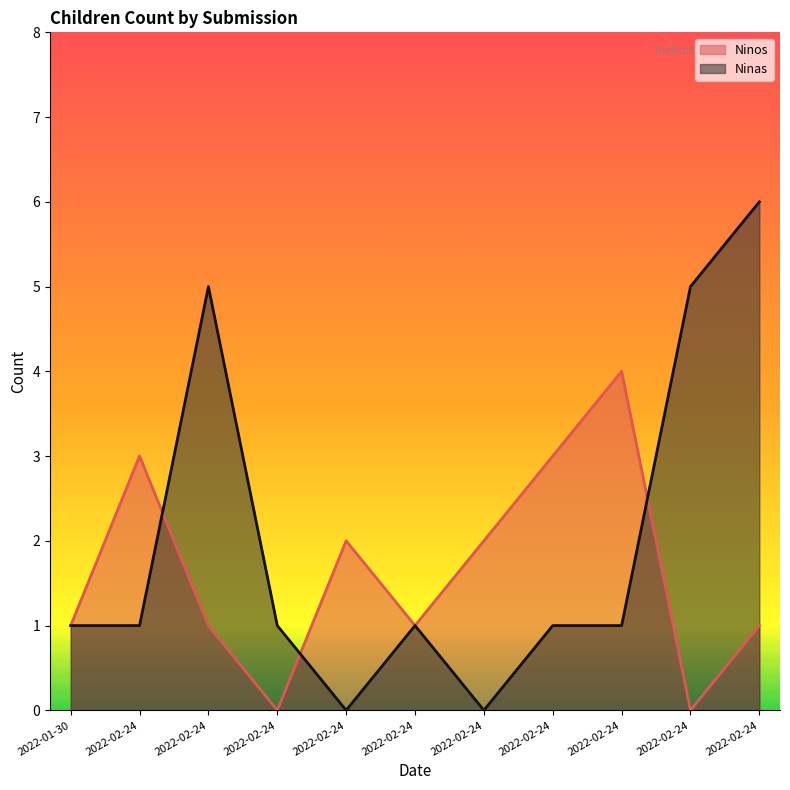

What is the difference between the Ninas values at 2022-02-24 and 2022-02-24?

5